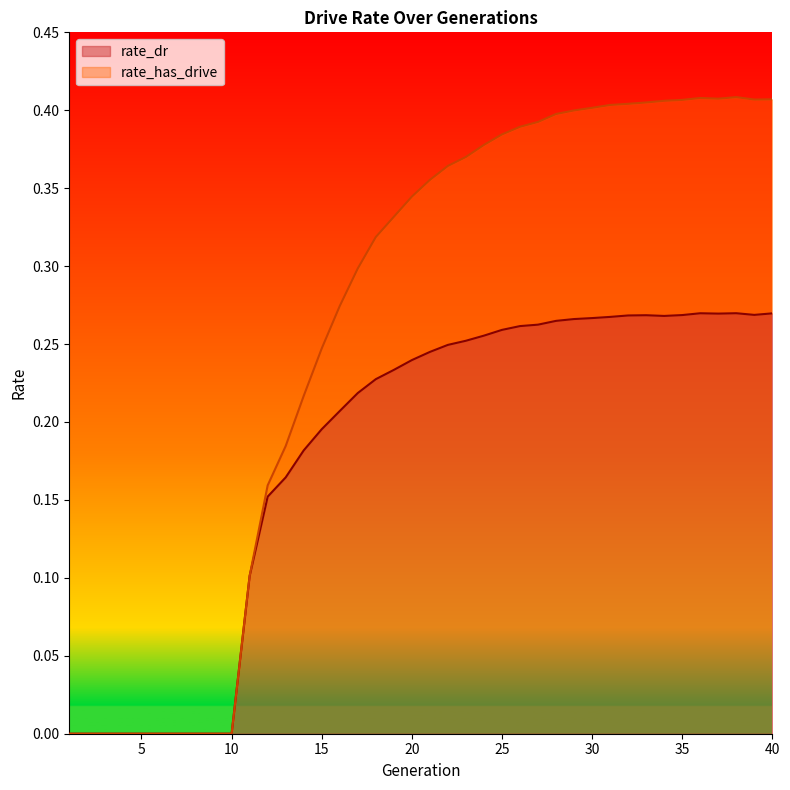

Reading right to left, list all the values displayed in this chart.

rate_dr: 0.3	0.3	0.3	0.3	0.3	0.3	0.3	0.3	0.3	0.3	0.3	0.3	0.3	0.3	0.3	0.3	0.3	0.3	0.2	0.2	0.2	0.2	0.2	0.2	0.2	0.2	0.2	0.2	0.2	0.1	0.0	0.0	0.0	0.0	0.0	0.0	0.0	0.0	0.0	0.0
rate_has_drive: 0.4	0.4	0.4	0.4	0.4	0.4	0.4	0.4	0.4	0.4	0.4	0.4	0.4	0.4	0.4	0.4	0.4	0.4	0.4	0.4	0.3	0.3	0.3	0.3	0.3	0.2	0.2	0.2	0.2	0.1	0.0	0.0	0.0	0.0	0.0	0.0	0.0	0.0	0.0	0.0